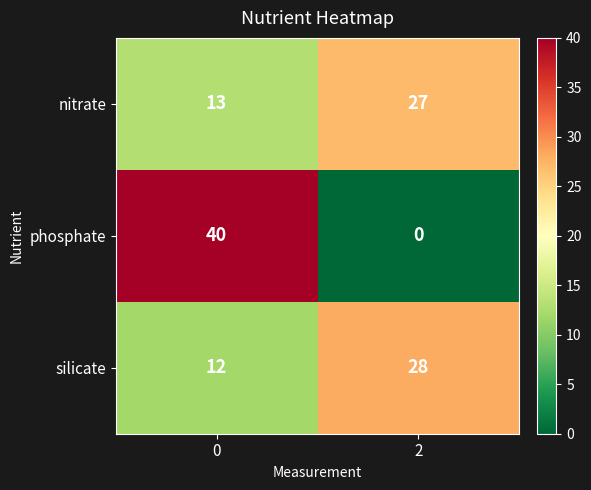

What is the total value across all series at 2?

55